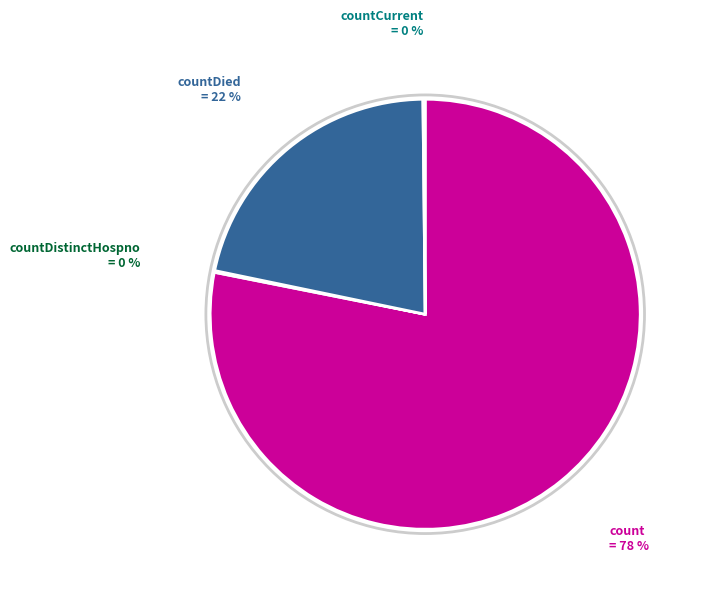

To the nearest percent, what is the difference between the largest and smallest slice percentages?

78%